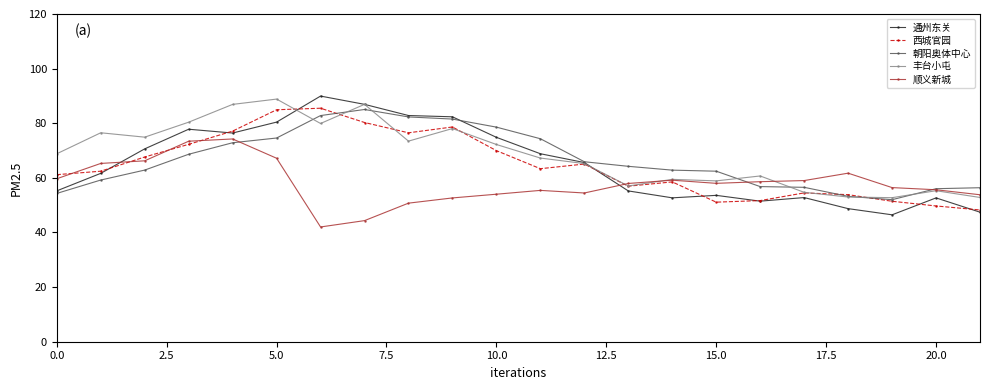

How many lines are shown in the chart?

5